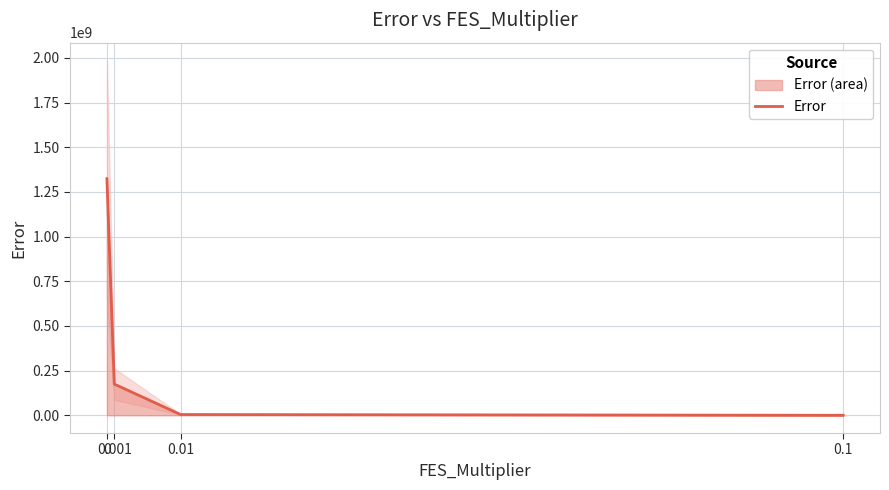

What is the sum of all values?

1503253844.9